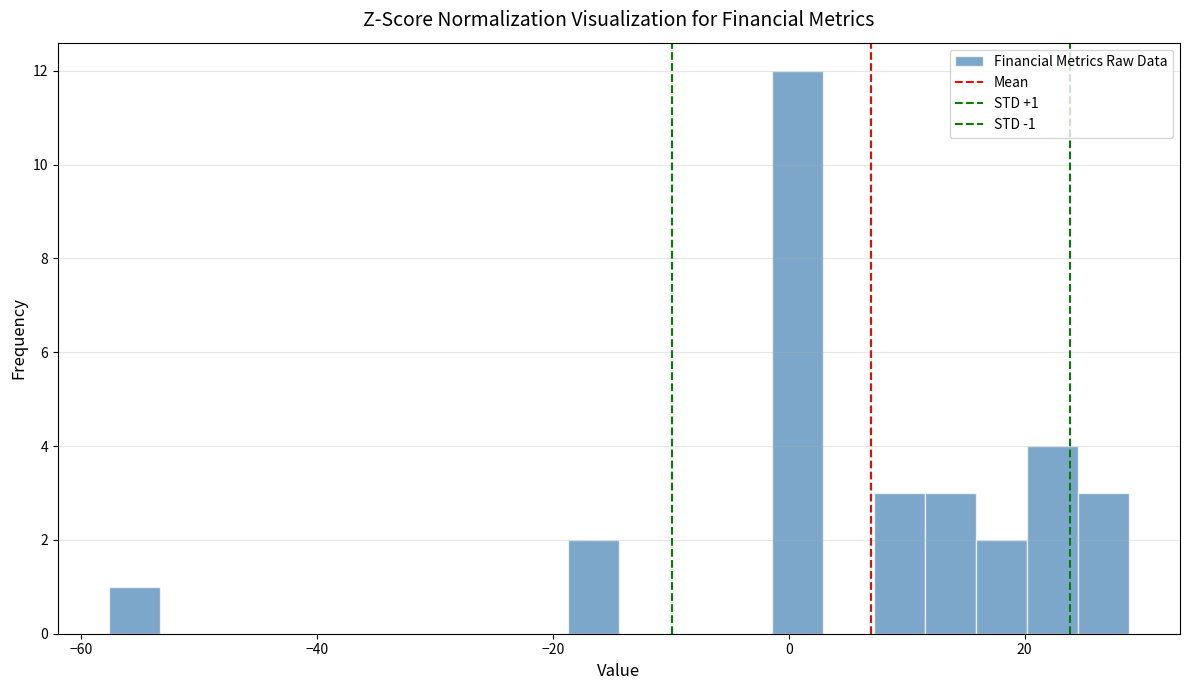

Around what value on the x-axis is the tallest bar? Give the approximate position of its centre, as read against the axis.

0